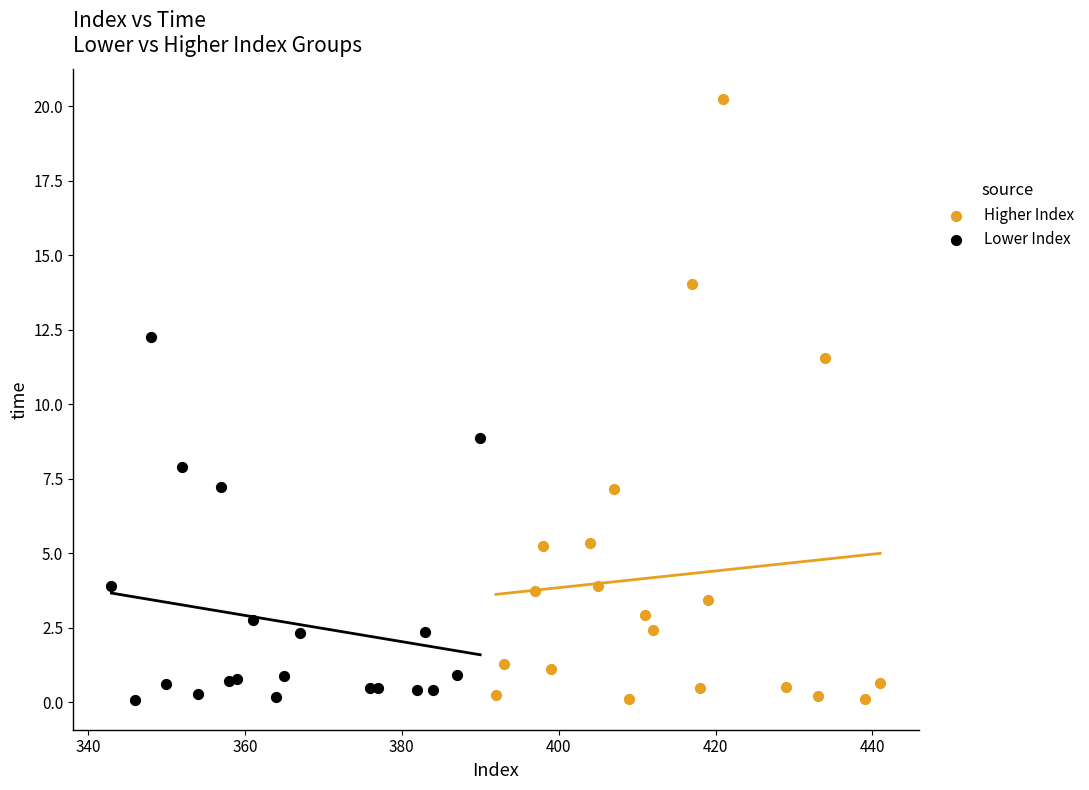

Which series reaches the maximum Y coordinate?

Higher Index